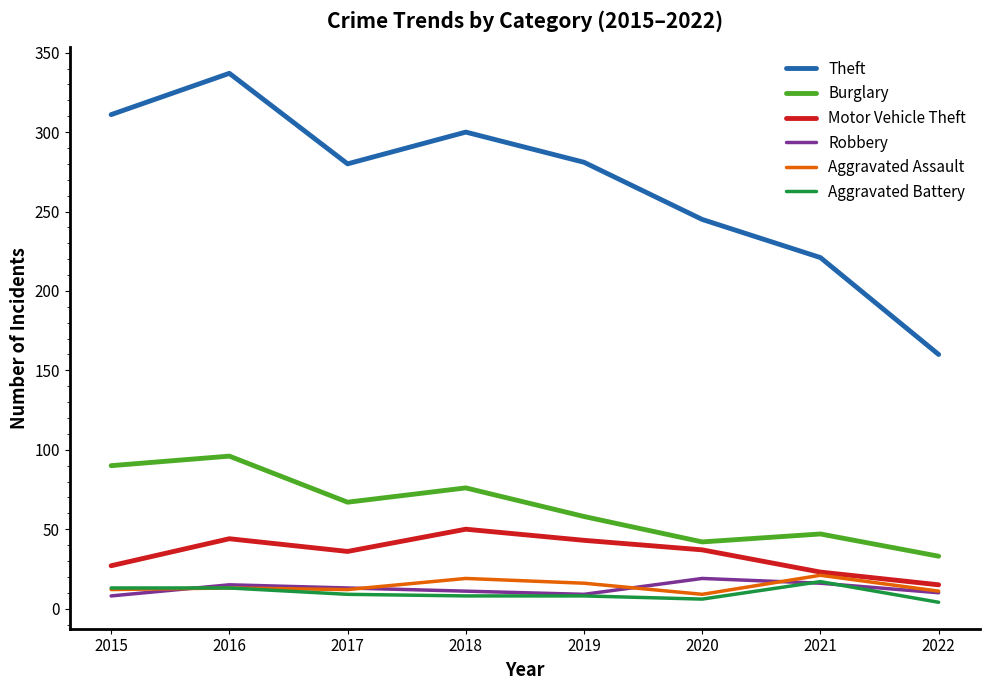

True or false: Motor Vehicle Theft and Robbery cross at least once.

False